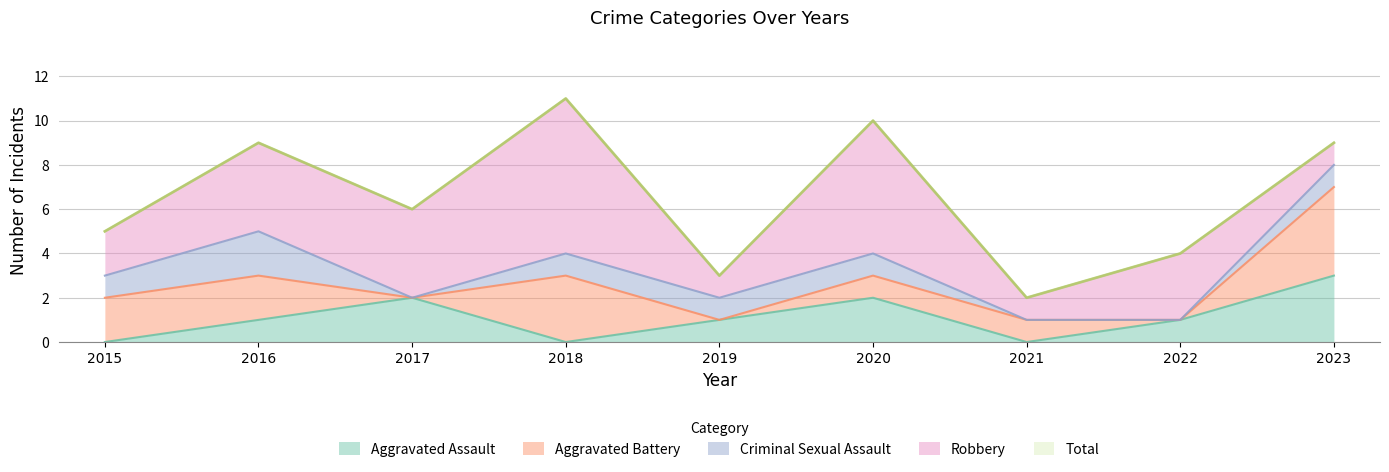

Does the chart display data point markers on the line(s)?

No